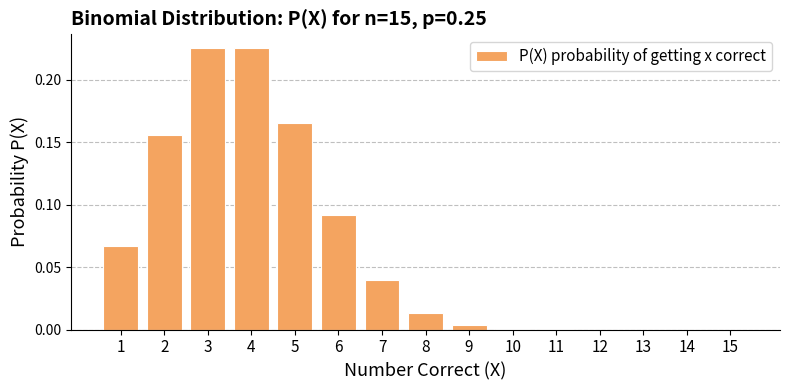

What is the sum of all values?

1.0